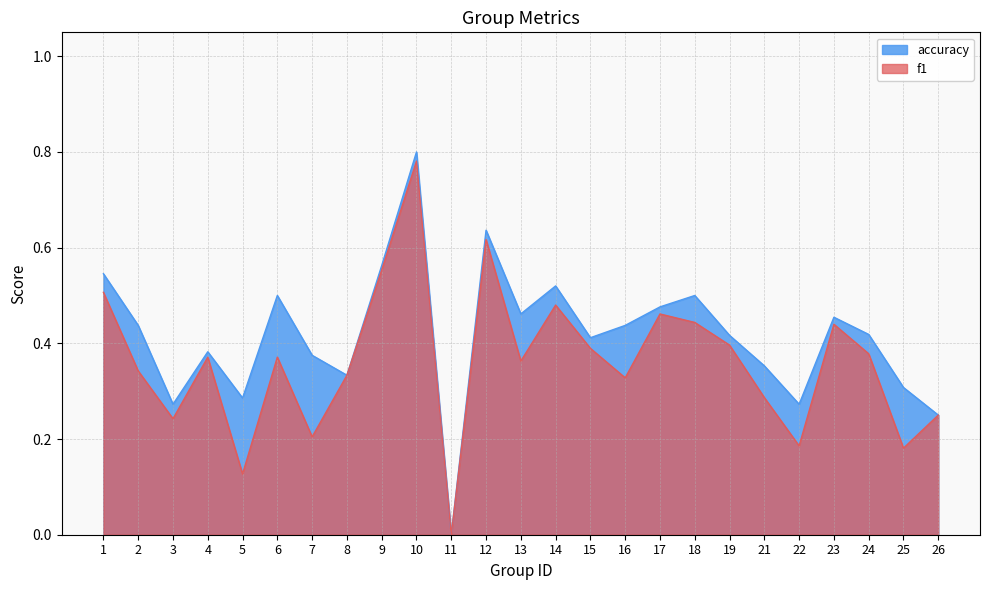

Where is accuracy nearest to the value 0?

11